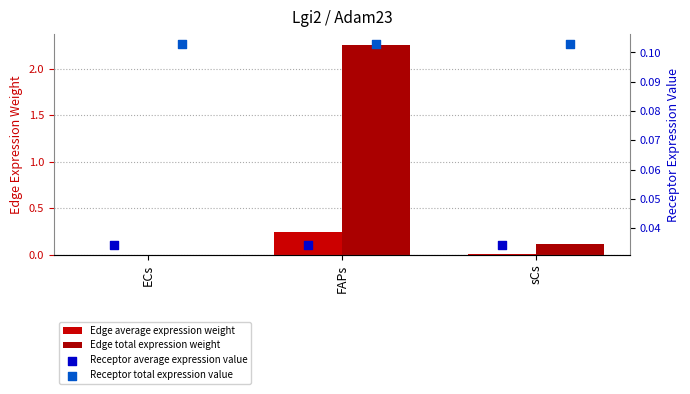

Which series contains the lowest Y value?

Edge average expression weight